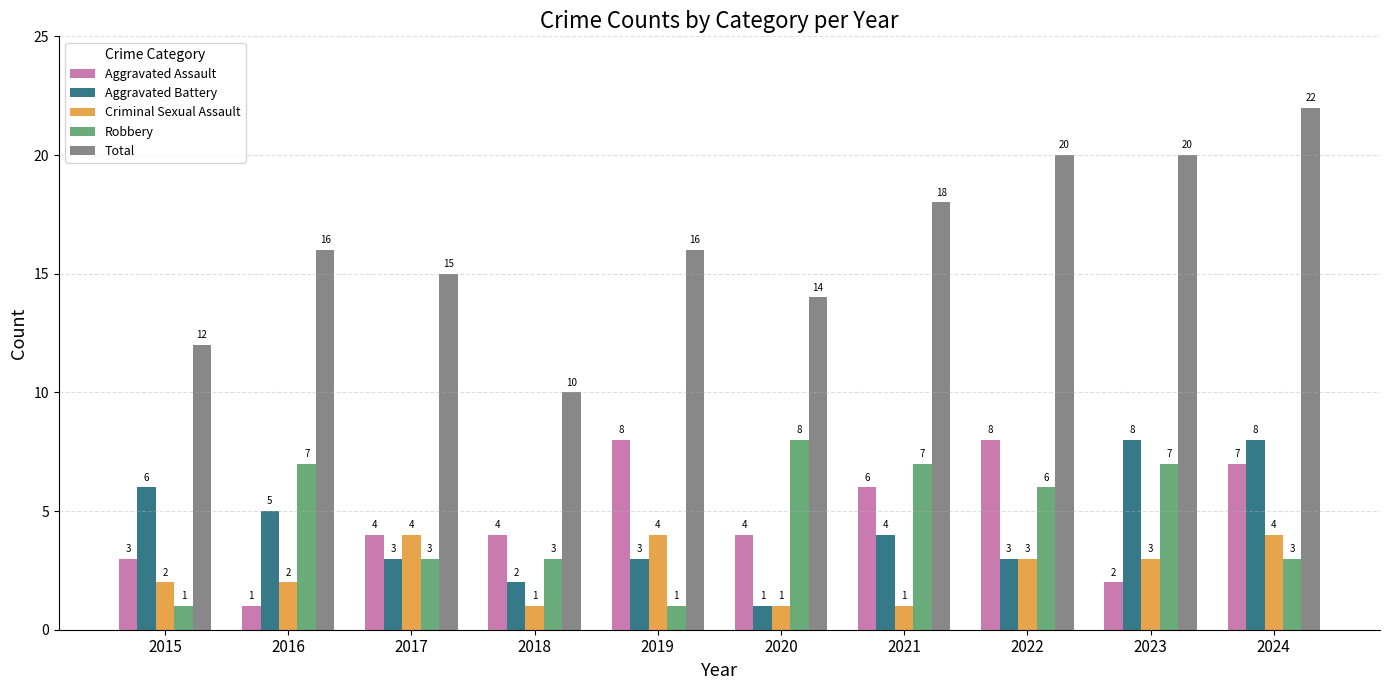

Reading right to left, what are all the values shown in this chart?

Aggravated Assault: 7	2	8	6	4	8	4	4	1	3
Aggravated Battery: 8	8	3	4	1	3	2	3	5	6
Criminal Sexual Assault: 4	3	3	1	1	4	1	4	2	2
Robbery: 3	7	6	7	8	1	3	3	7	1
Total: 22	20	20	18	14	16	10	15	16	12